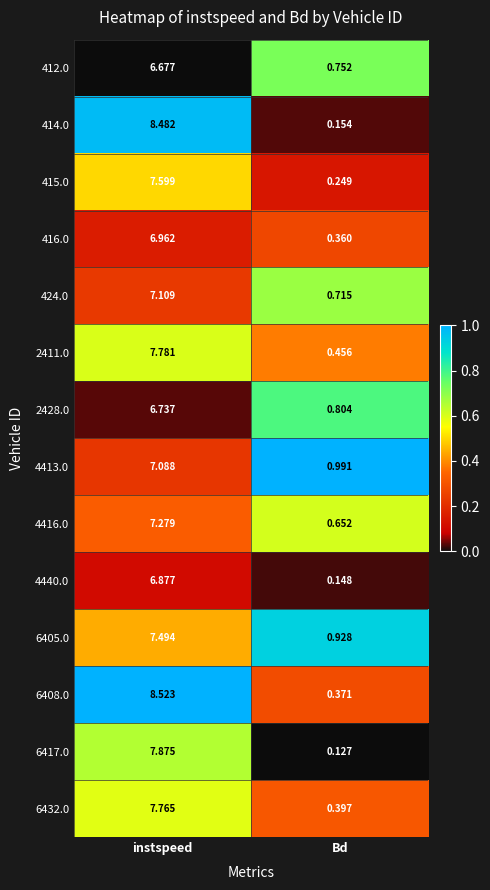

Where is 6408.0 nearest to the value 4?

Bd